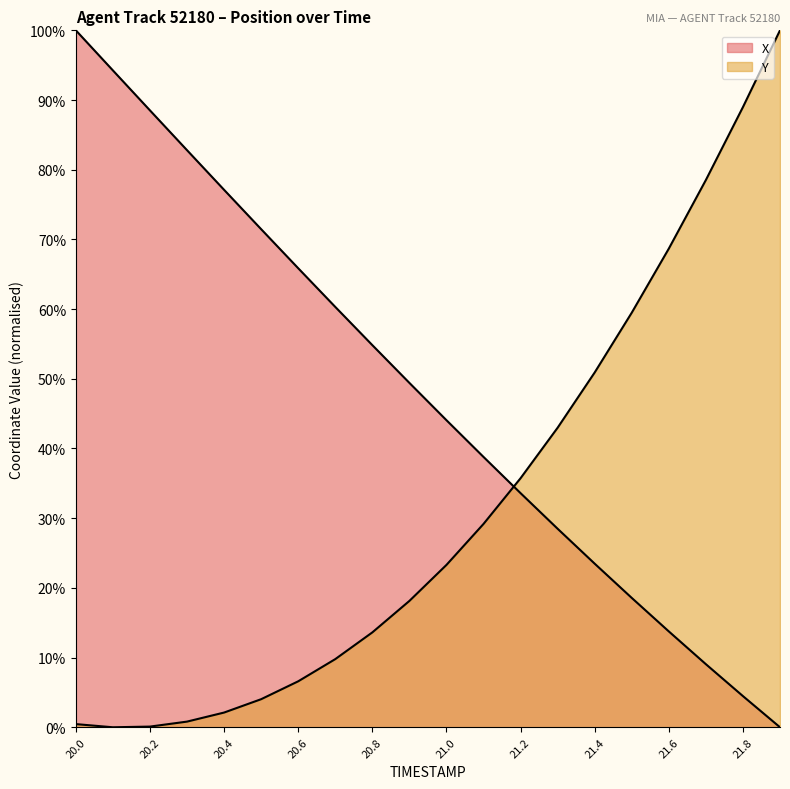

The X series shows 54.8 at 20.8. True or false?

True